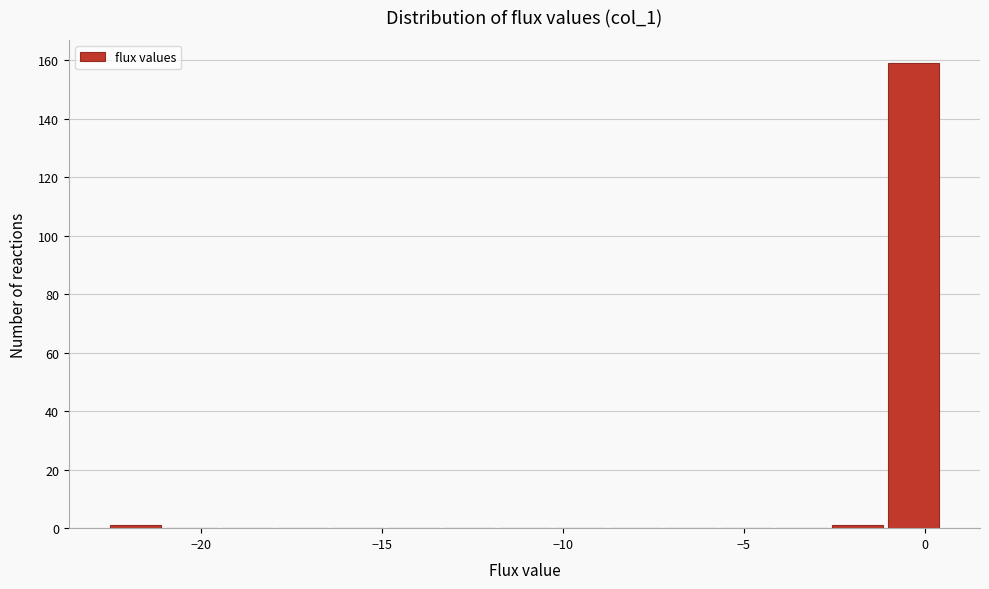

Read against the x-axis, roughly where is the centre of the tallest bar?

-0.5